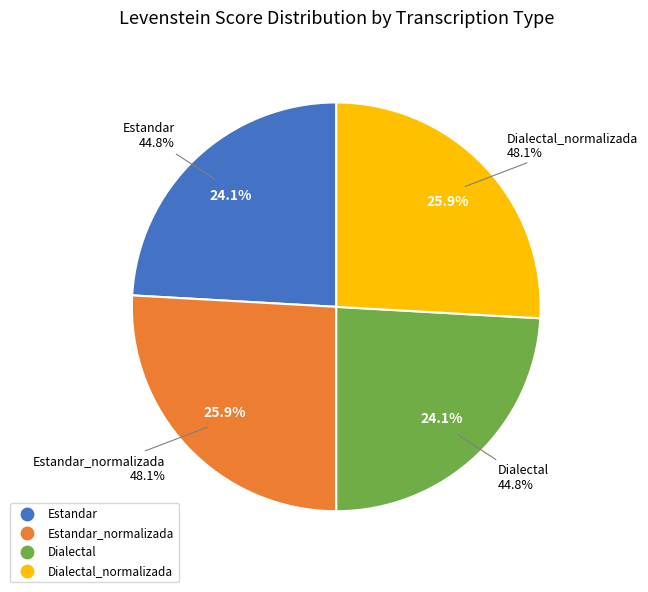

To the nearest percent, what is the difference between the largest and smallest slice percentages?

2%